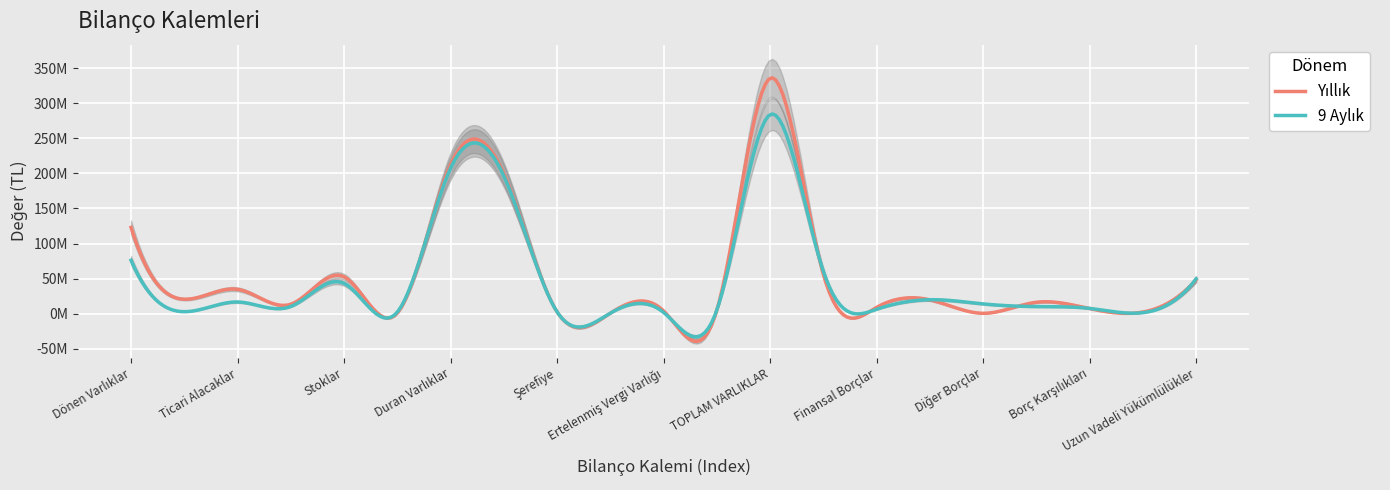

Reading right to left, extract all data points from this chart.

Yıllık: 48590384	2577997	7437841	16466835	758760	19890121	9188029	56319583	335477553	5072241	4188089	919929	2784852	199431106	212396217	916979	52731103	13713656	34892688	20826910	123081336
9 Aylık: 49817422	1665723	7741112	10349024	14144619	20121528	6464331	60486337	283657858	5335065	2027601	920449	2784852	196328815	207396782	2466910	43336413	10485372	16890376	3082005	76261076